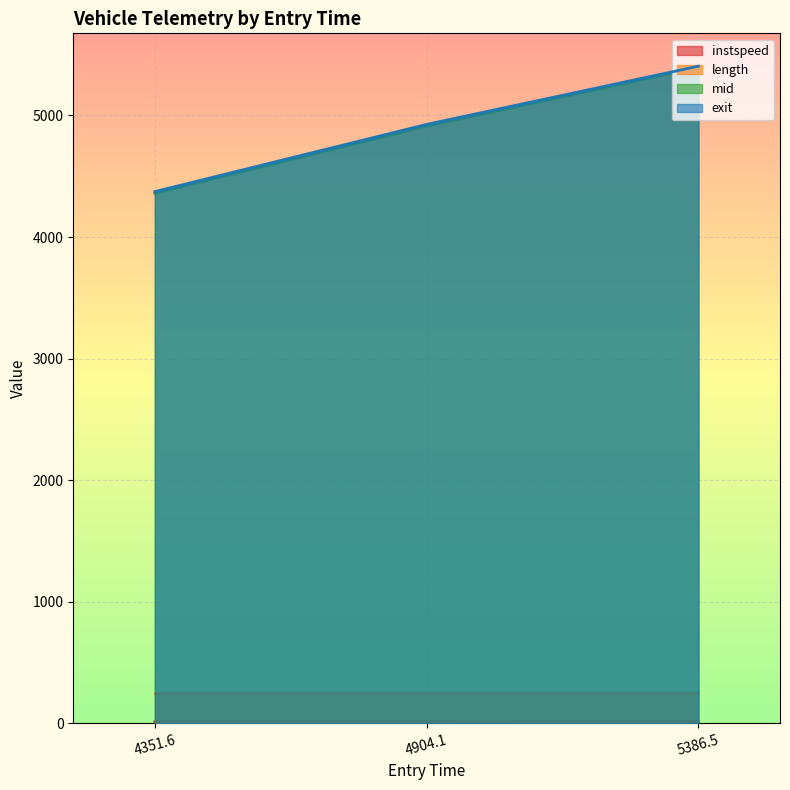

Between 4351.6 and 4904.1, which series saw the biggest shift?

exit